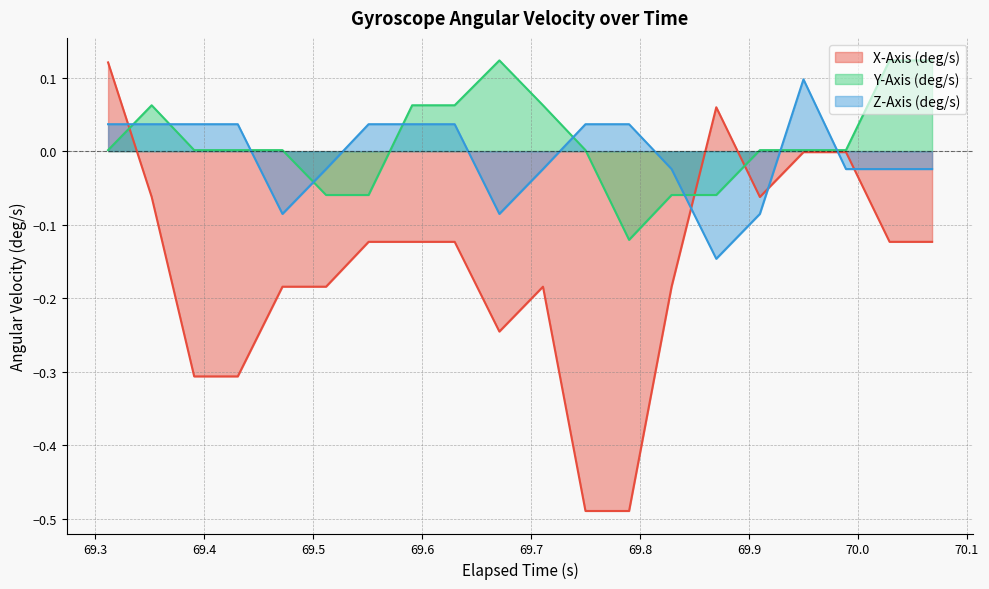

What is the maximum value shown in the chart?

0.1